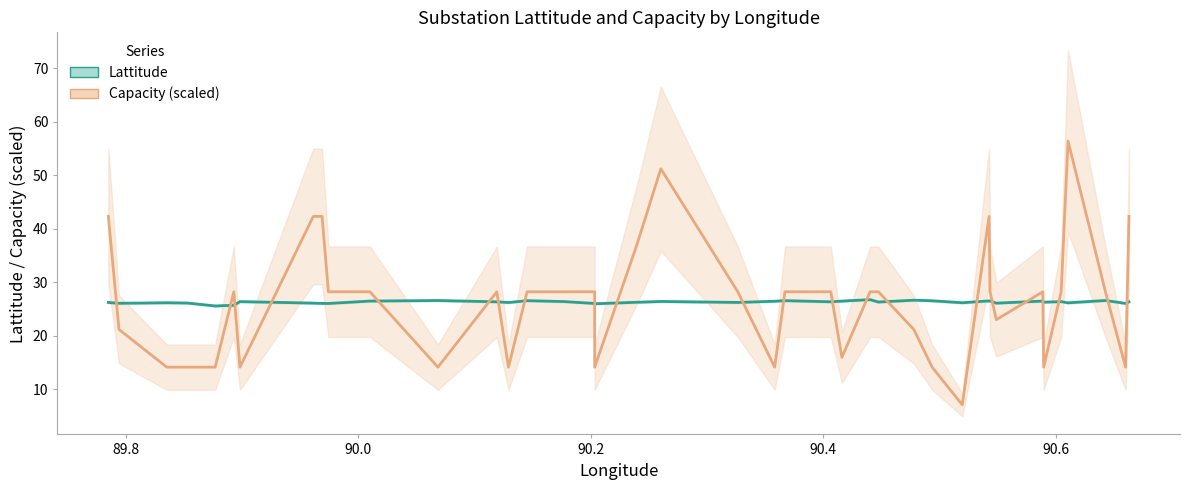

The Lattitude series shows 36.2 at 10. True or false?

False